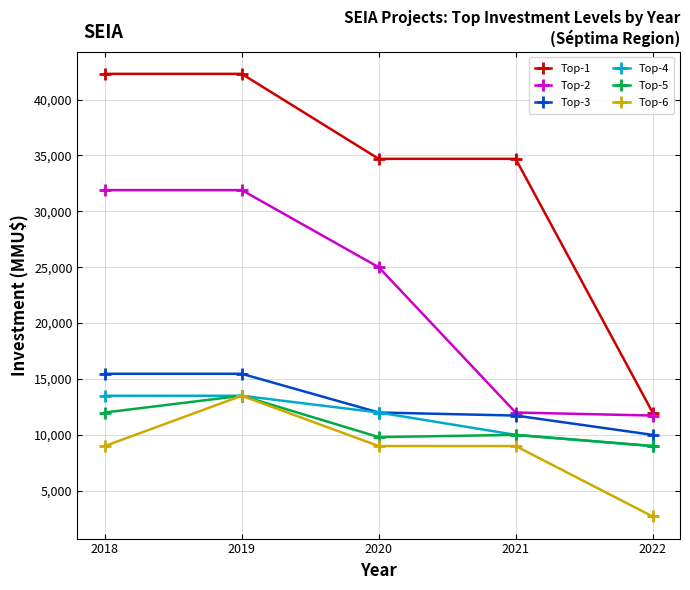

What is the maximum value shown in the chart?

42300